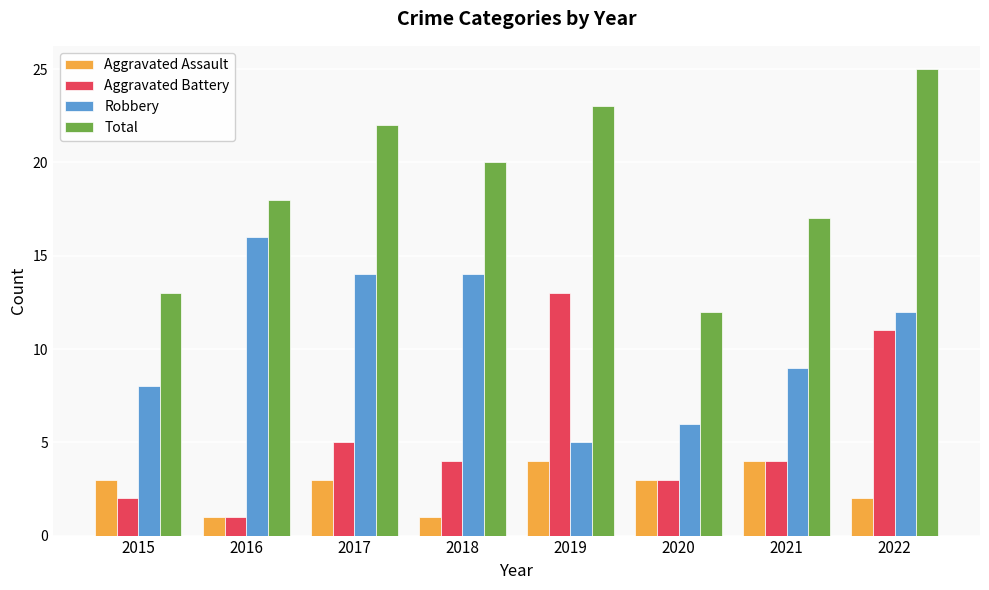

At which label does Aggravated Battery first exceed 4?

2017